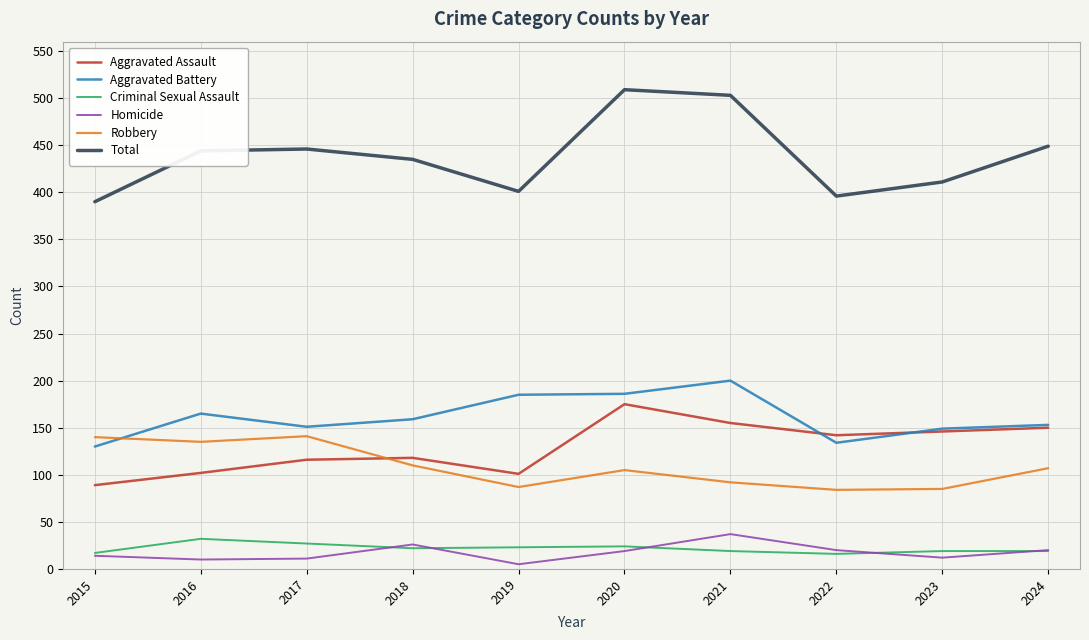

List the series in order of their peak value, lowest first.

Criminal Sexual Assault, Homicide, Robbery, Aggravated Assault, Aggravated Battery, Total